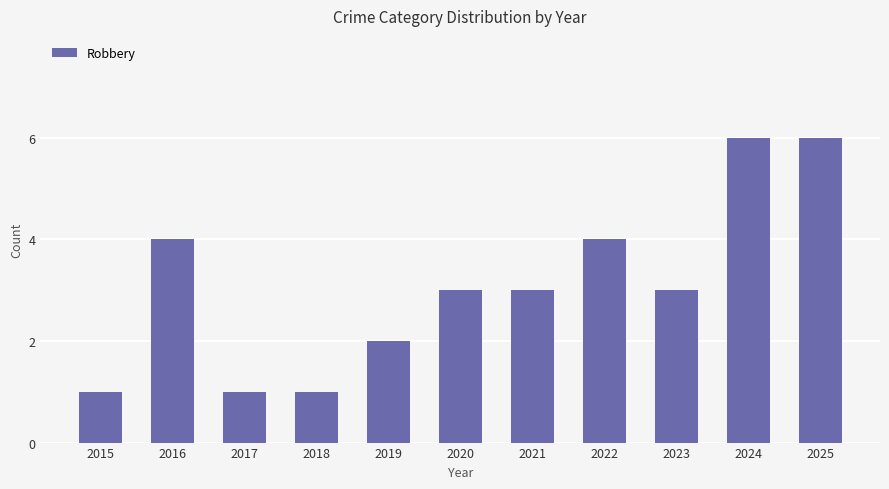

What is the value of the 11th bar from the left?

6